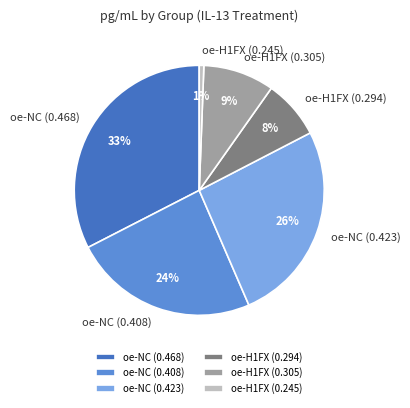

To the nearest percent, what percentage of the pie is oe-NC (0.468)?

33%